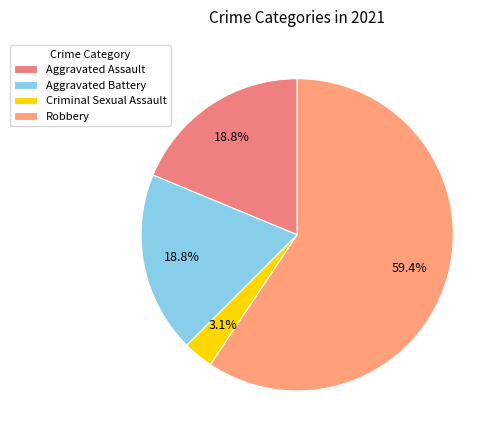

What portion of the pie excludes Robbery?

40.6%